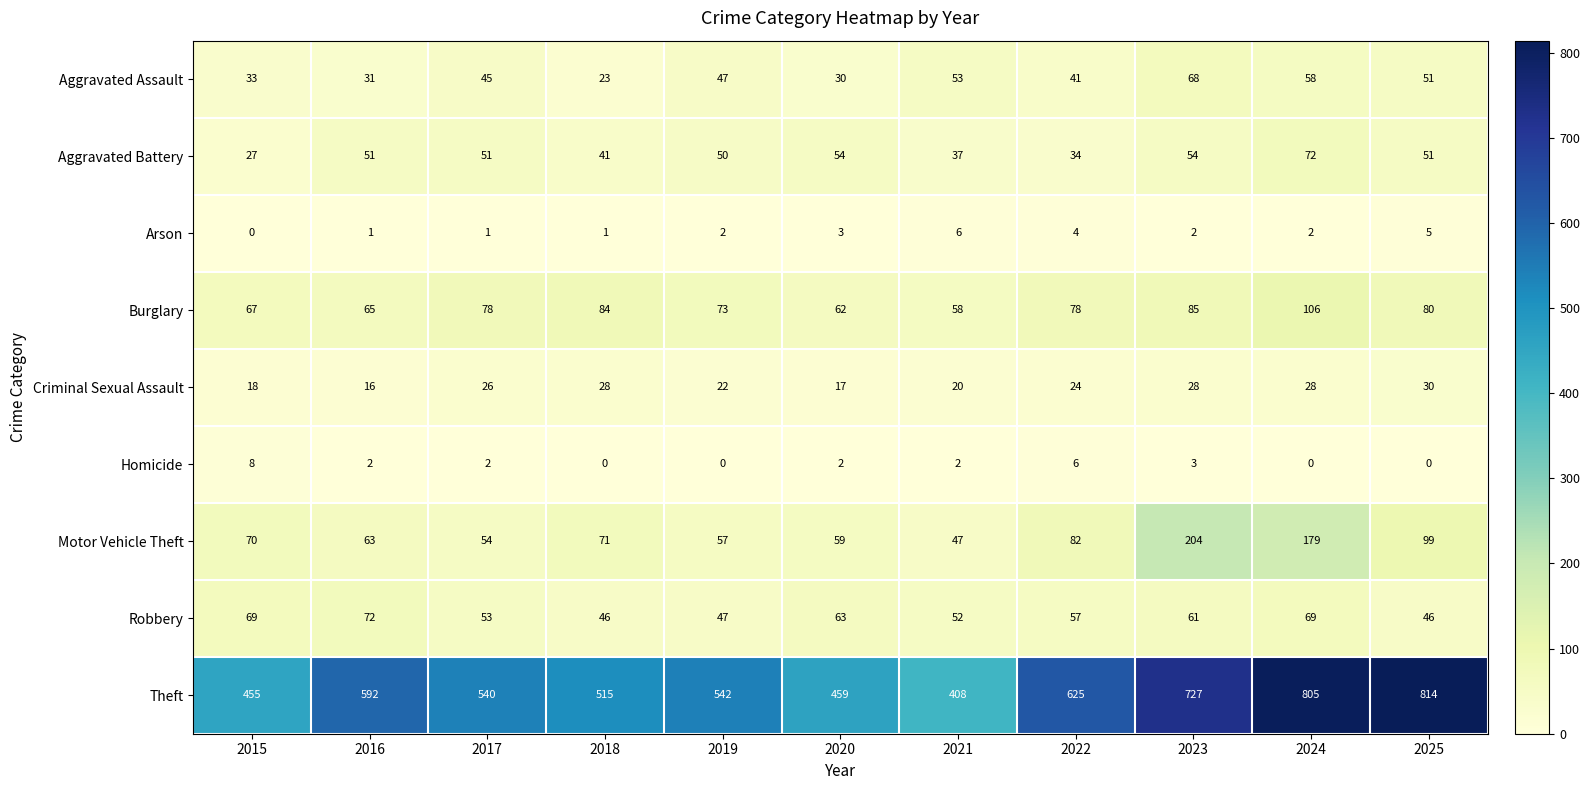

Between 2018 and 2020, which series saw the biggest shift?

Theft